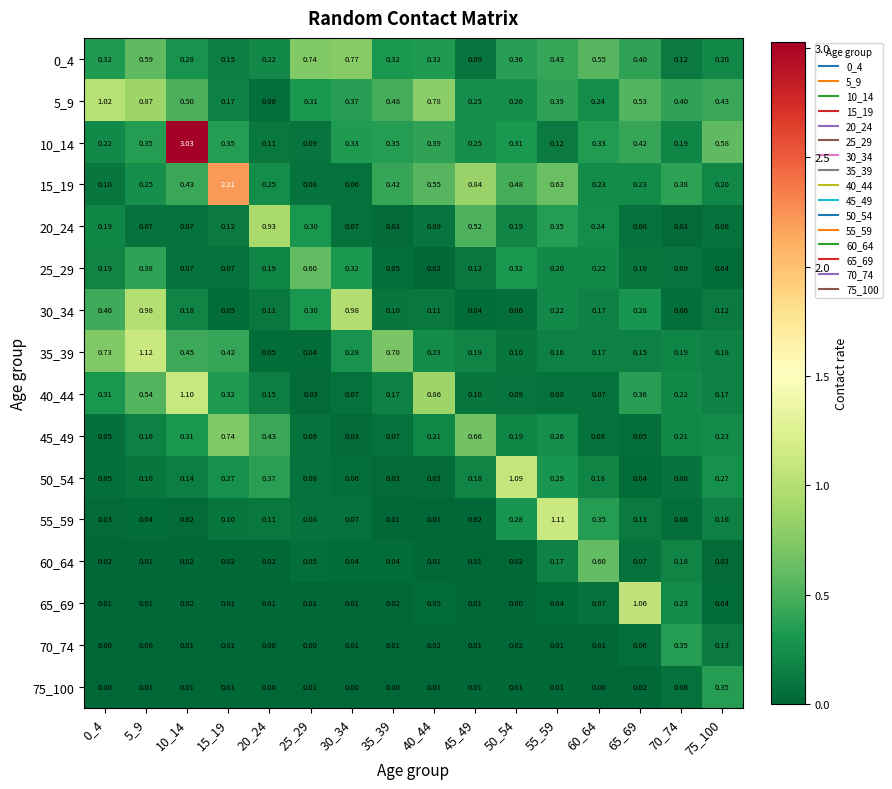

At how many categories does at least one series exceed 2?

2